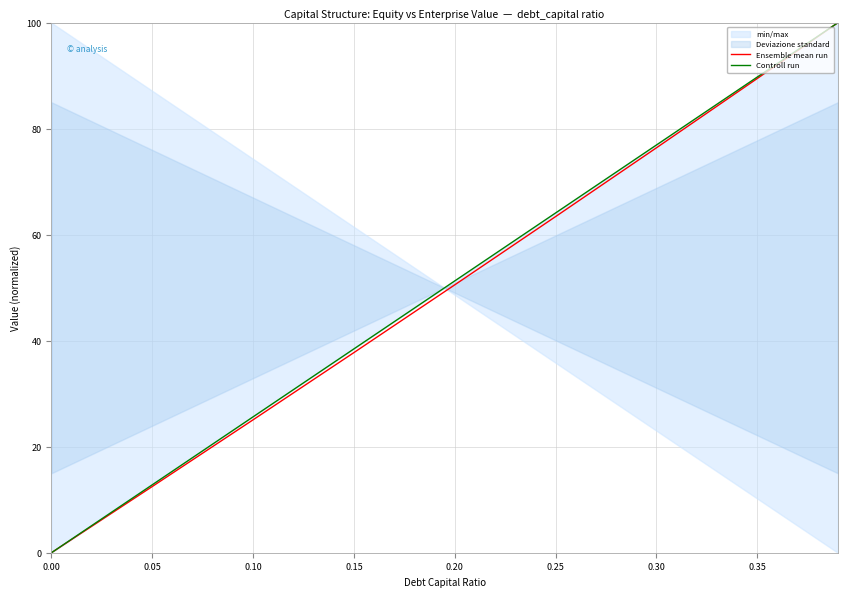

Reading left to right, list all the values displayed in this chart.

Ensemble mean run: 0.0	12.5	25.1	37.8	50.5	63.4	76.4	89.5	100.0
Controll run: 0.0	12.8	25.6	38.5	51.3	64.1	76.9	89.7	100.0